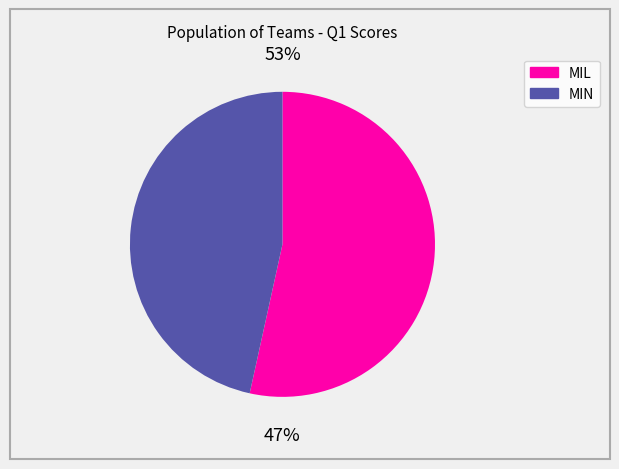

To the nearest percent, what percentage of the pie is MIN?

47%